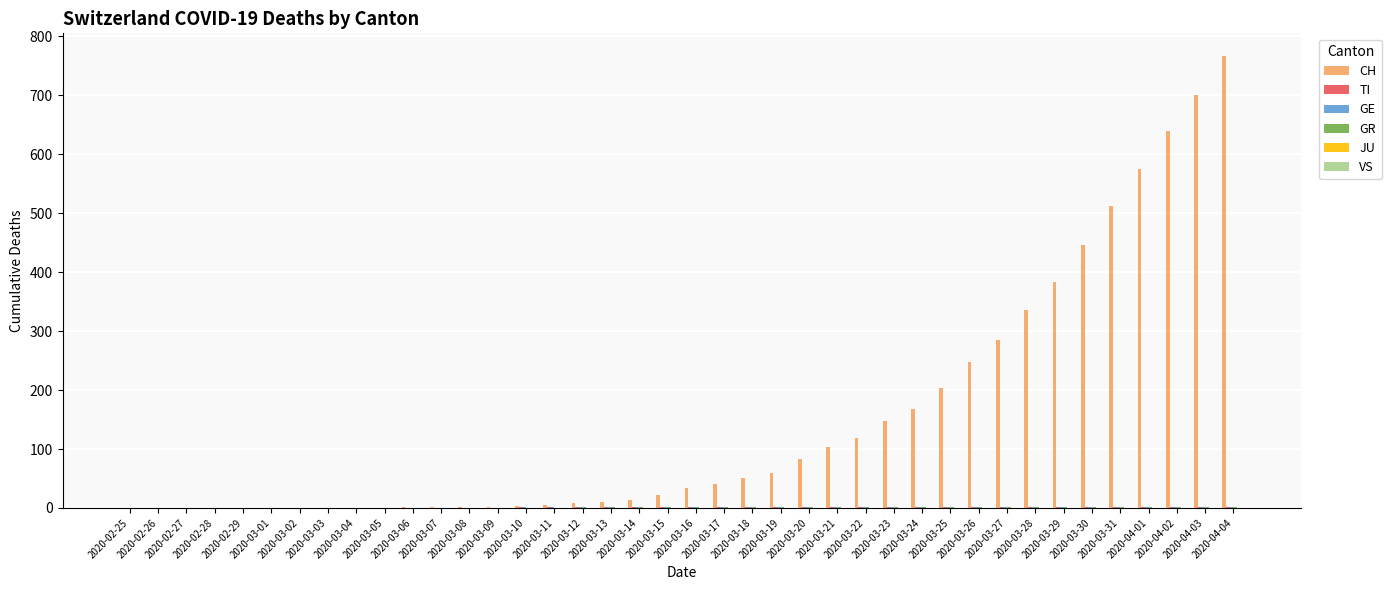

What is the greatest value displayed?

767